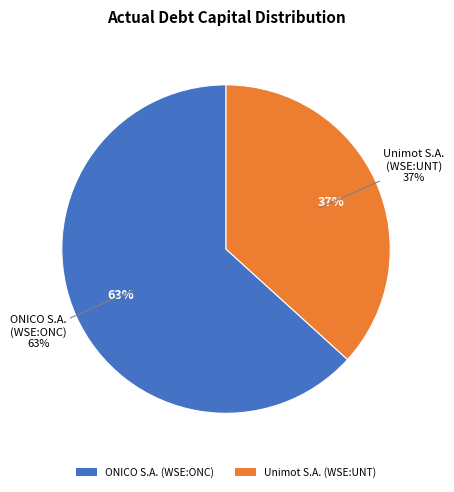

Which category has the smallest portion of the pie?

Unimot S.A. (WSE:UNT)